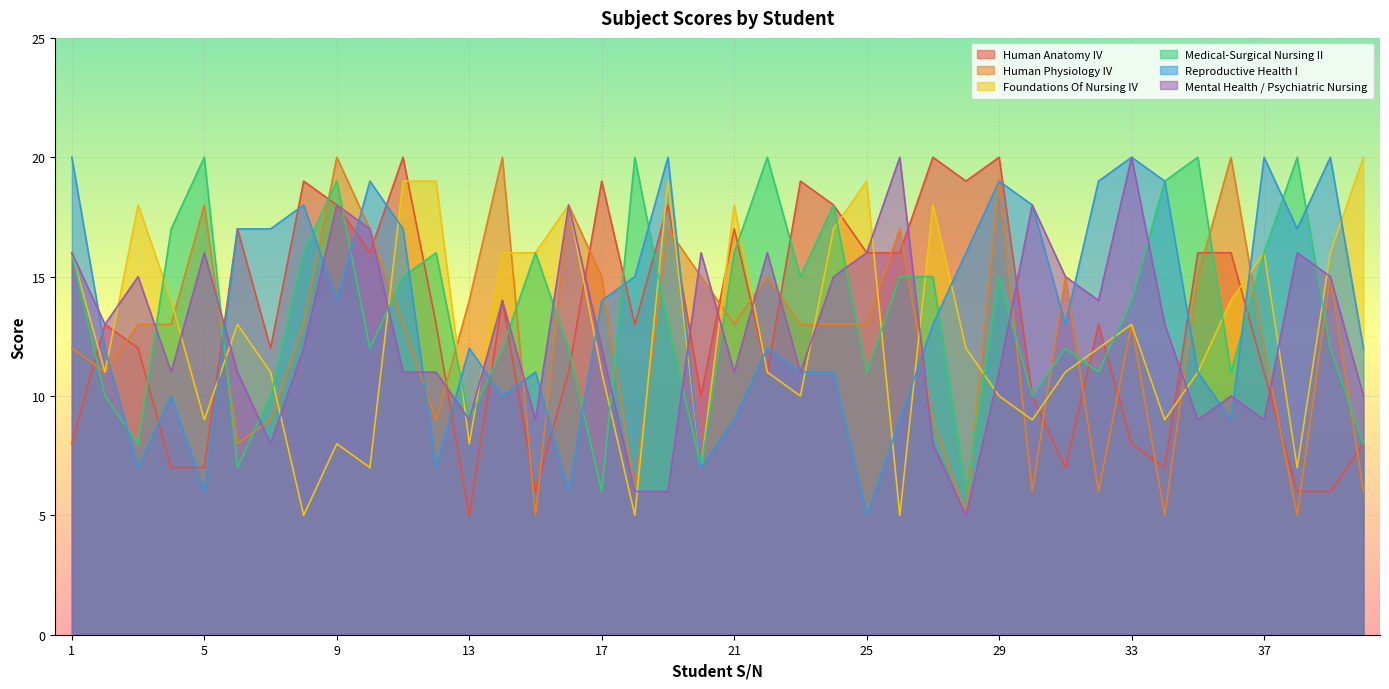

What are all the series names shown in the legend?

Human Anatomy IV, Human Physiology IV, Foundations Of Nursing IV, Medical-Surgical Nursing II, Reproductive Health I, Mental Health / Psychiatric Nursing